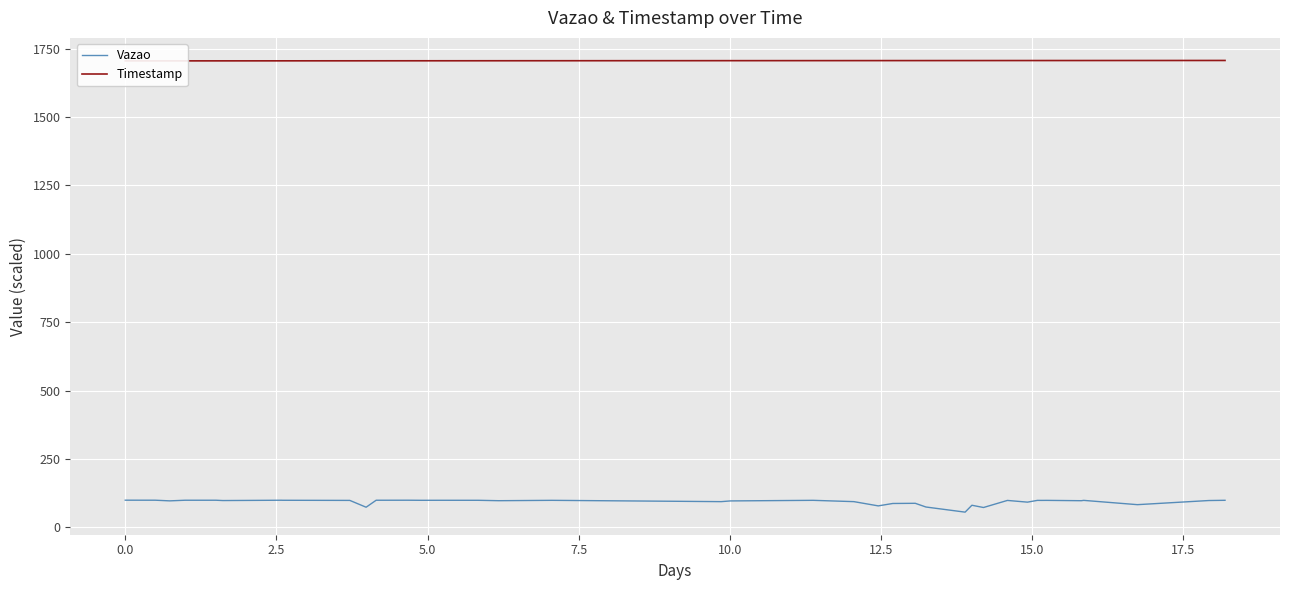

Reading left to right, list all the values displayed in this chart.

Vazao: 99.1	99.0	96.6	98.9	98.9	98.9	98.9	97.8	98.9	98.8	98.3	73.4	98.9	99.0	98.6	98.7	98.7	97.2	98.5	93.8	96.4	98.6	93.8	78.3	87.0	87.7	74.1	55.4	80.6	72.3	98.2	91.9	98.4	98.3	98.4	97.2	98.4	82.7	97.8	98.7
Timestamp: 1705.4	1705.4	1705.4	1705.4	1705.5	1705.5	1705.5	1705.5	1705.6	1705.6	1705.7	1705.7	1705.7	1705.8	1705.8	1705.8	1705.9	1705.9	1706.0	1706.2	1706.2	1706.3	1706.4	1706.4	1706.4	1706.5	1706.5	1706.6	1706.6	1706.6	1706.6	1706.6	1706.7	1706.7	1706.7	1706.7	1706.7	1706.8	1706.9	1706.9